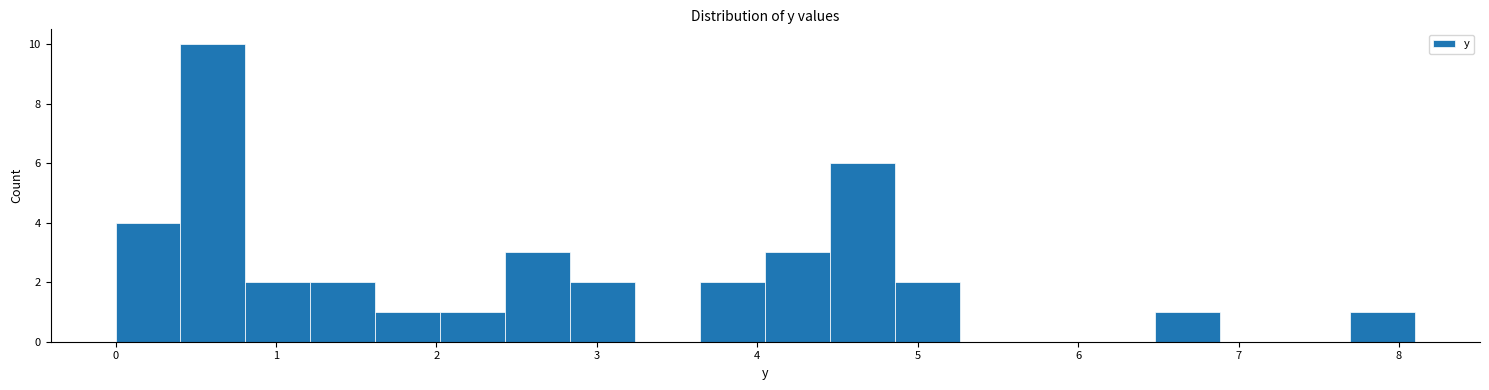

How tall is the bar that spans 7.7 to 8.1 on the x-axis? Neither the bar edges nor the heights are printed on the chart, so give them approximately, as read against the axes.

1